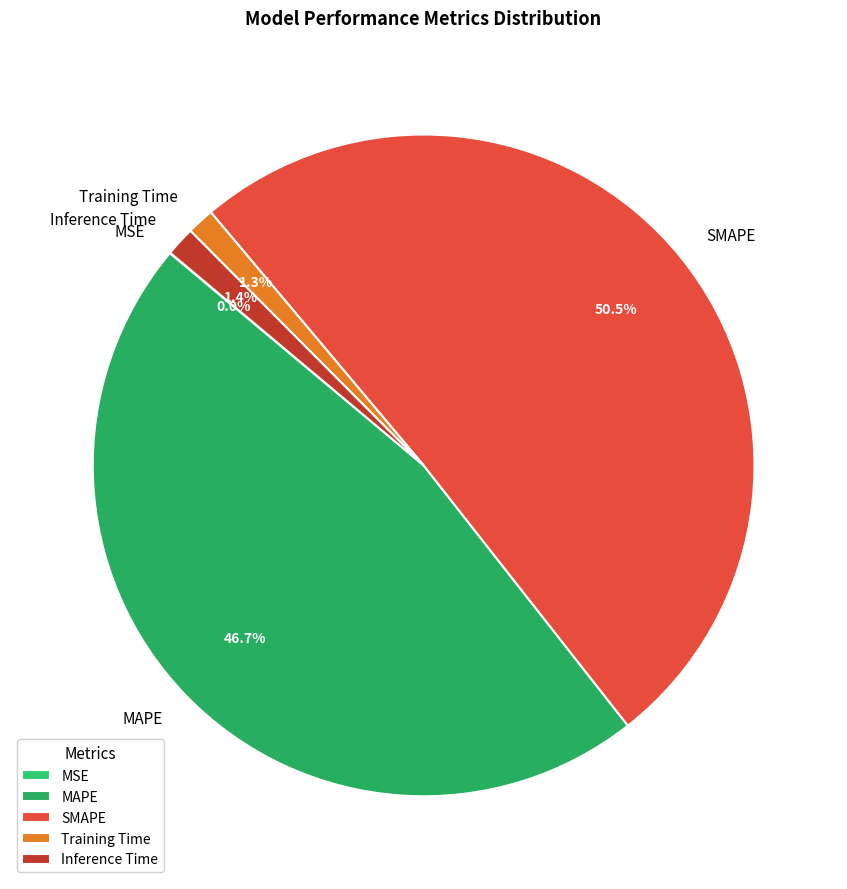

The Inference Time slice represents 1% of the pie. True or false?

True